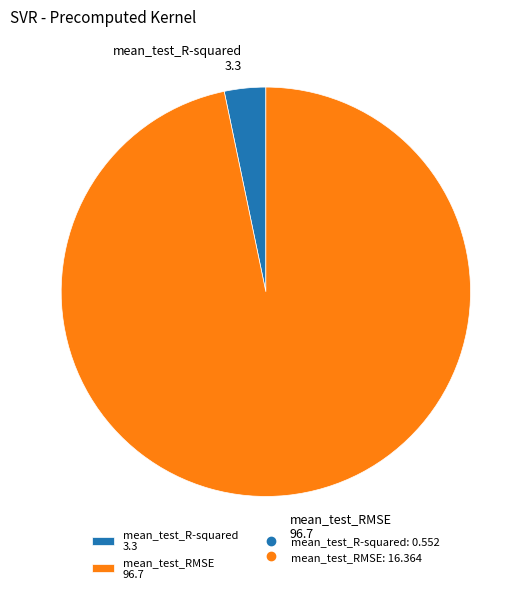

How many slices are in this pie chart?

2